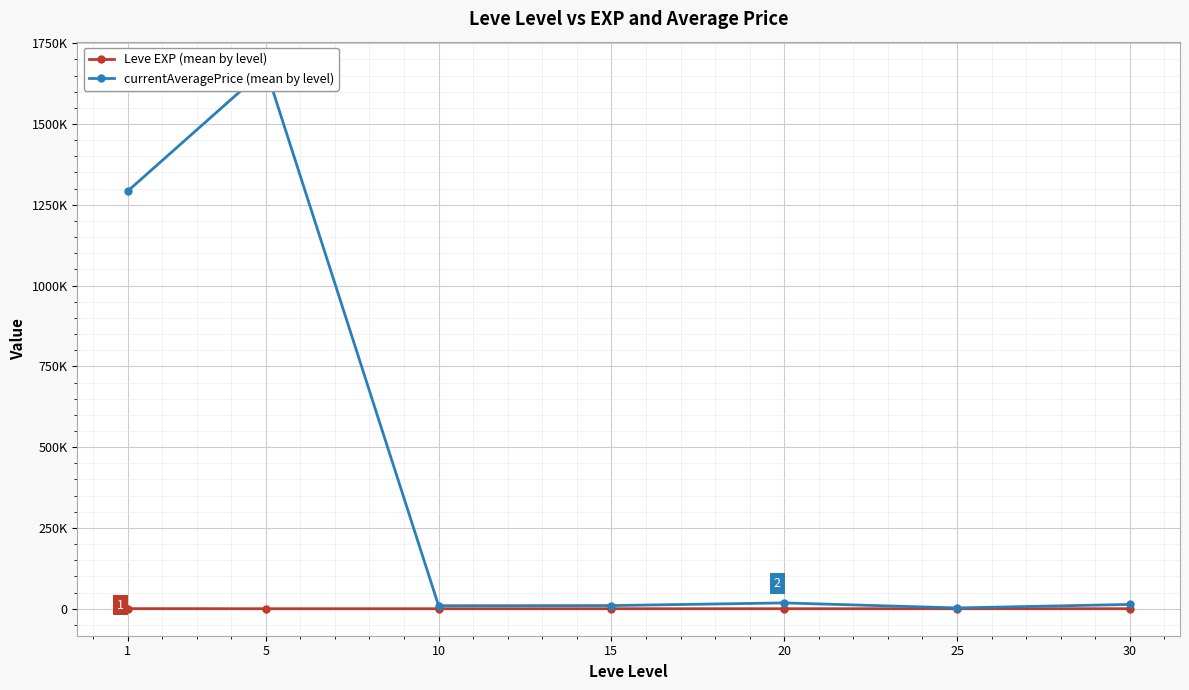

At how many categories does at least one series exceed 377397?

2